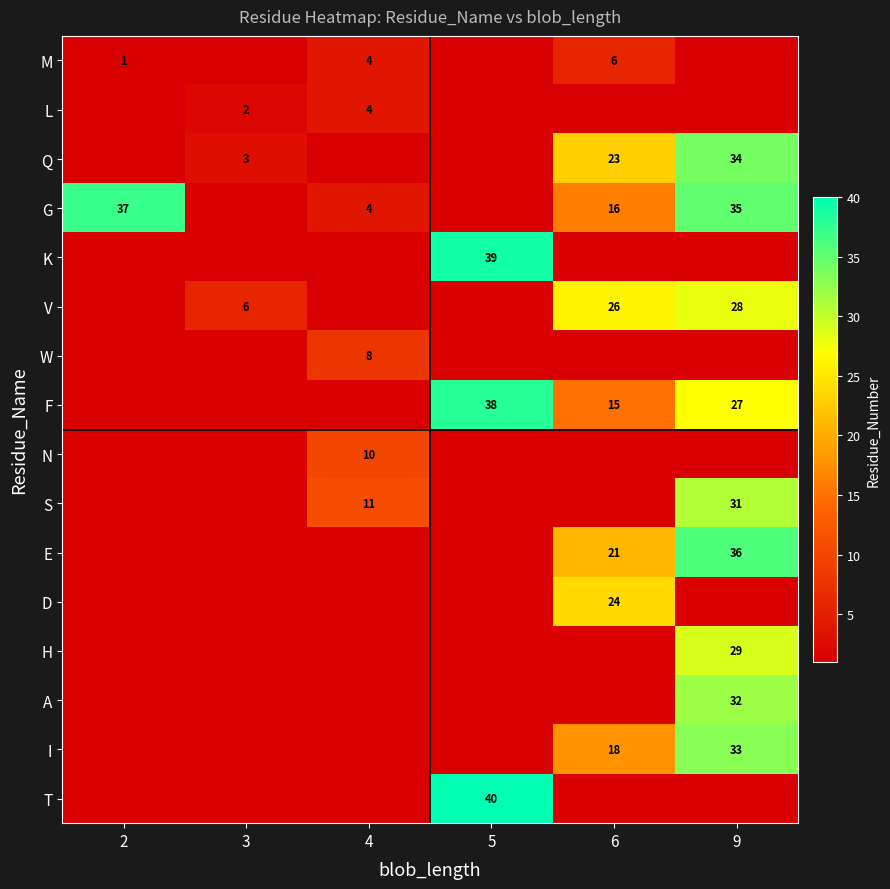

What is the minimum value shown in the chart?

1.0